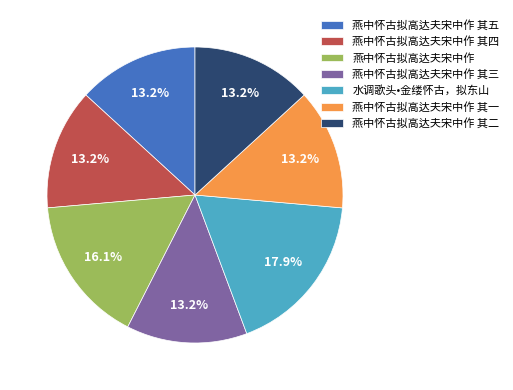

Which category has the biggest portion of the pie?

水调歌头•金缕怀古，拟东山